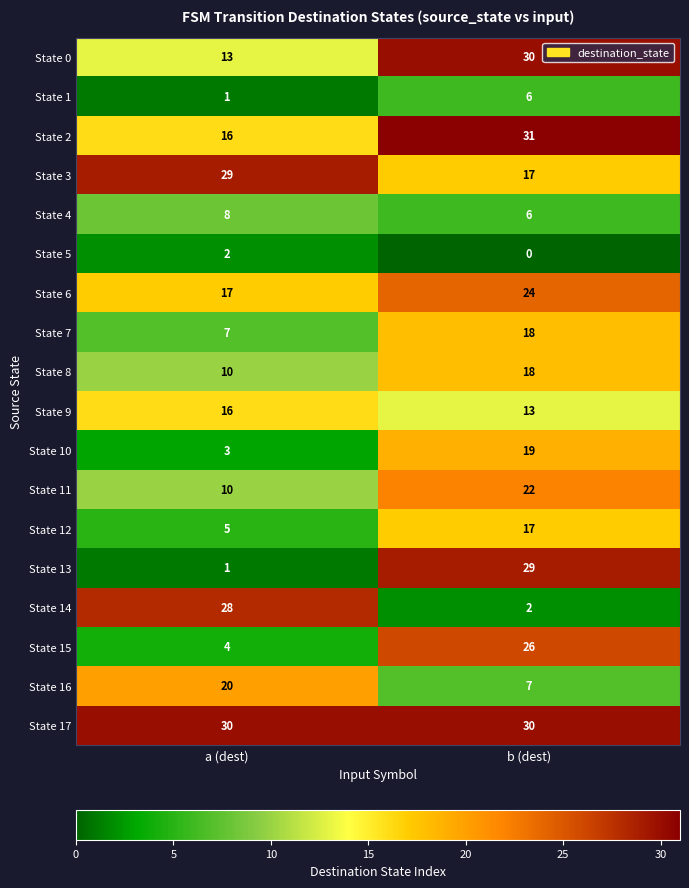

Is it true that State 17 equals 45 at a (dest)?

False